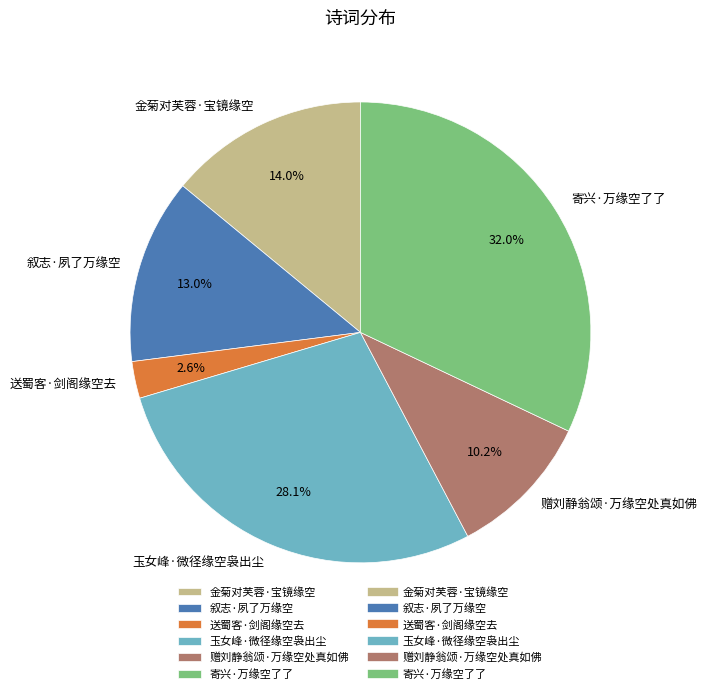

How many segments does this pie chart have?

6